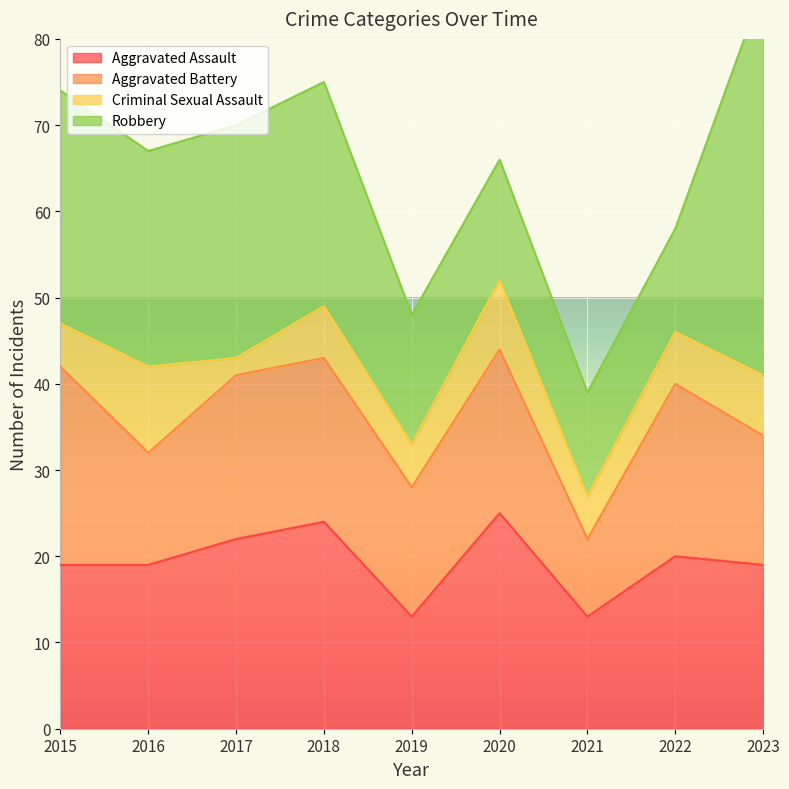

What is the difference between the second highest and second lowest values in the Robbery series?

15